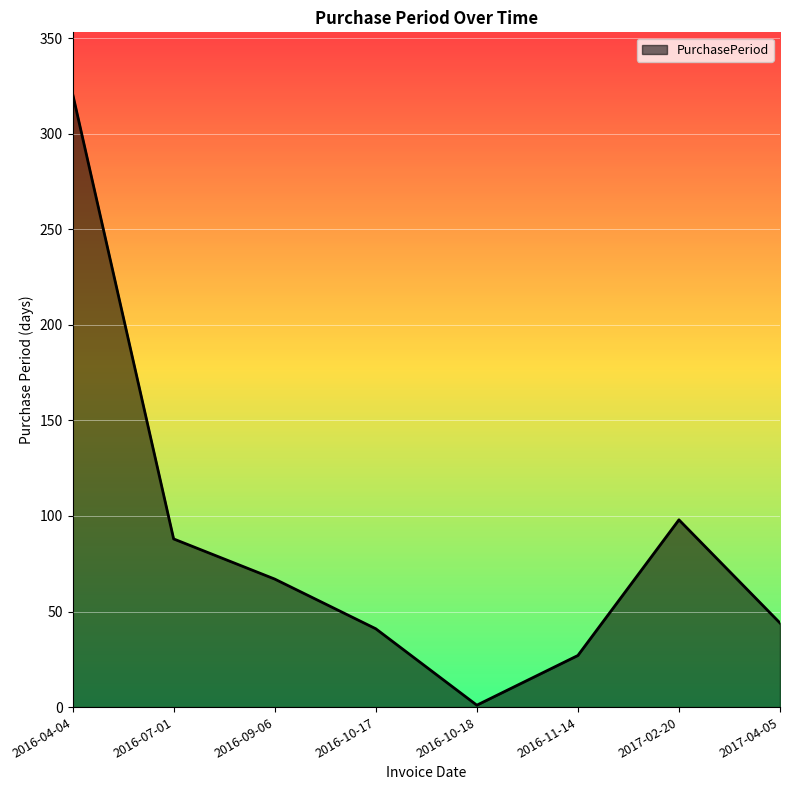

Rank the categories by value from highest to lowest.

2016-04-04, 2017-02-20, 2016-07-01, 2016-09-06, 2017-04-05, 2016-10-17, 2016-11-14, 2016-10-18